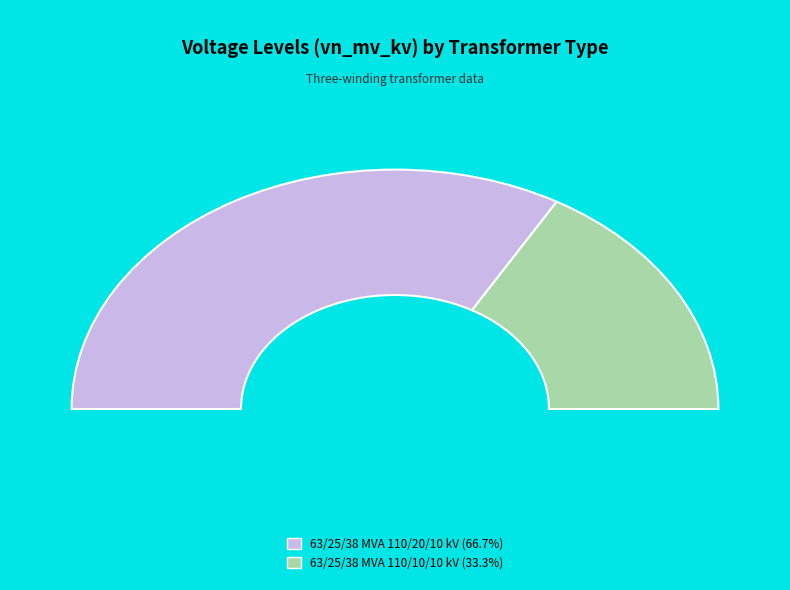

What is the majority slice?

63/25/38 MVA 110/20/10 kV